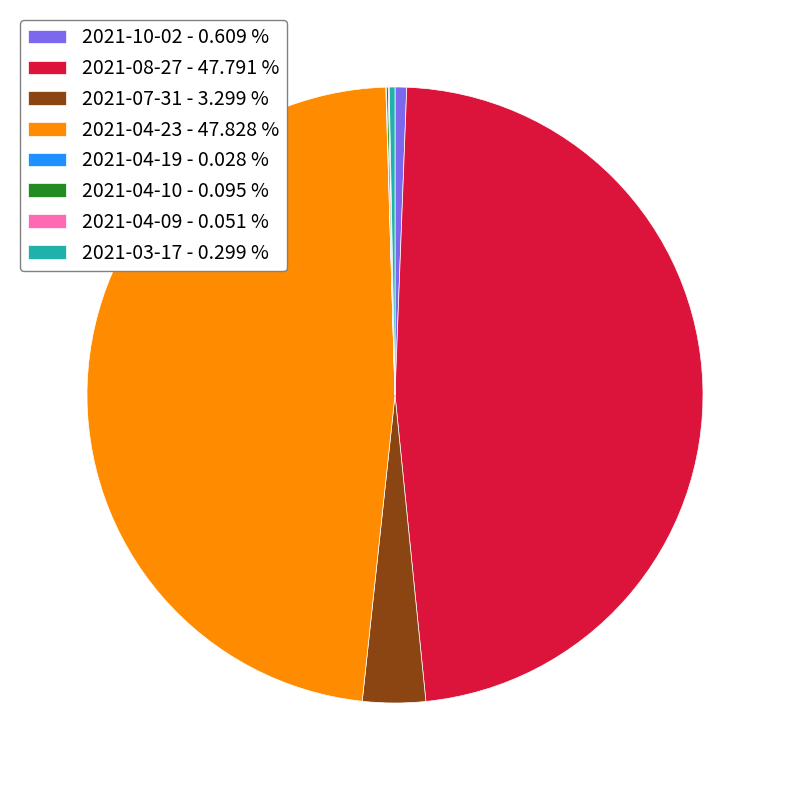

Combined, do 2021-07-31 - 3.299 % and 2021-03-17 - 0.299 % account for over 50%?

No